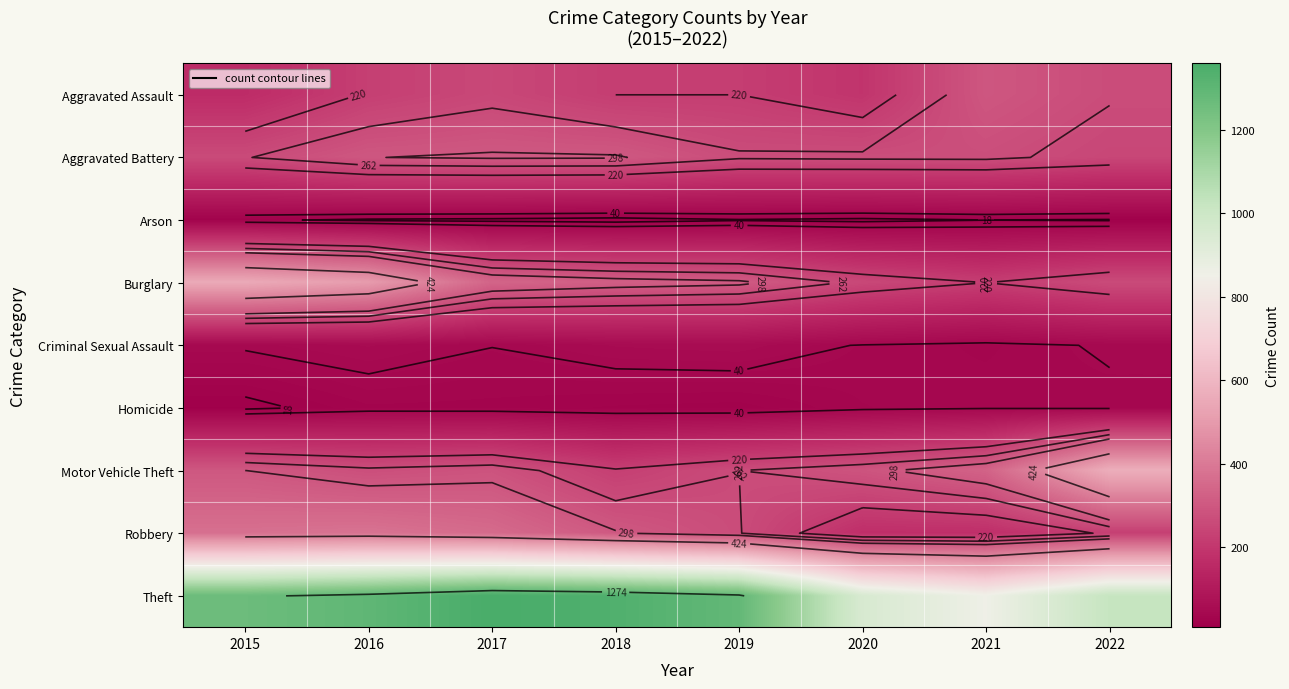

Which has a higher value, 2015 or 2017?

2017